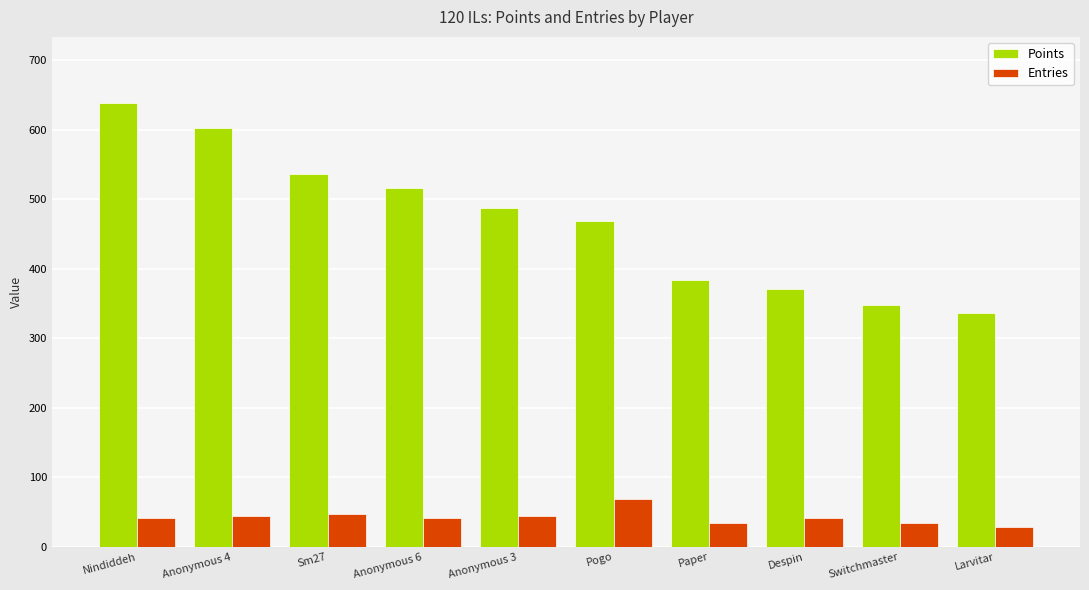

What is the label of the 4th bar from the right?

Paper